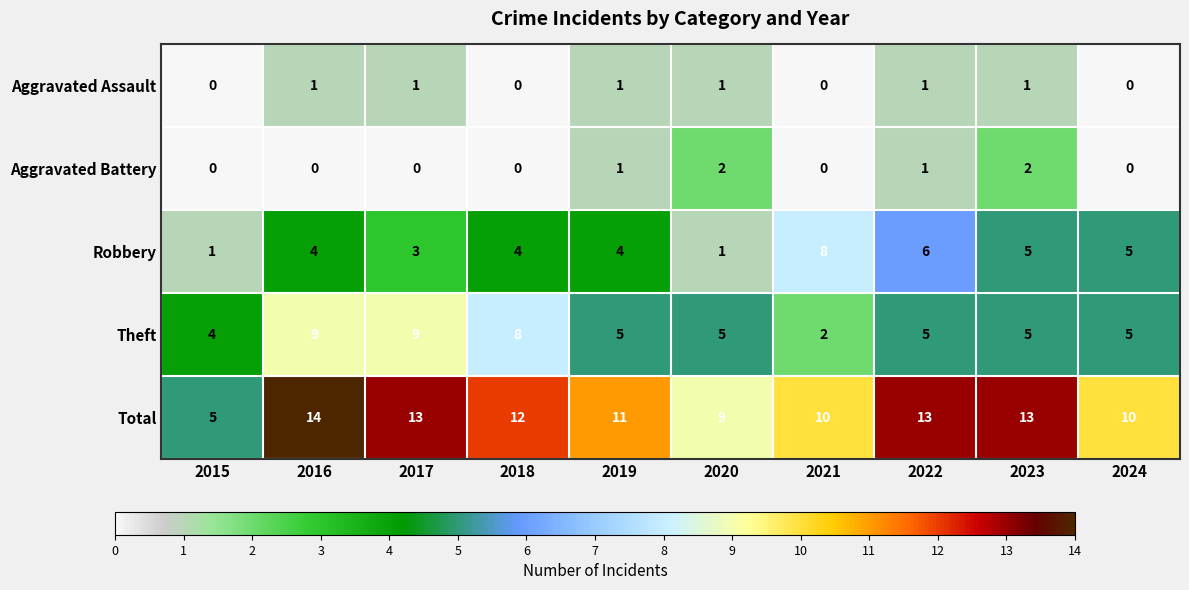

What is the sum of all Aggravated Assault values?

6